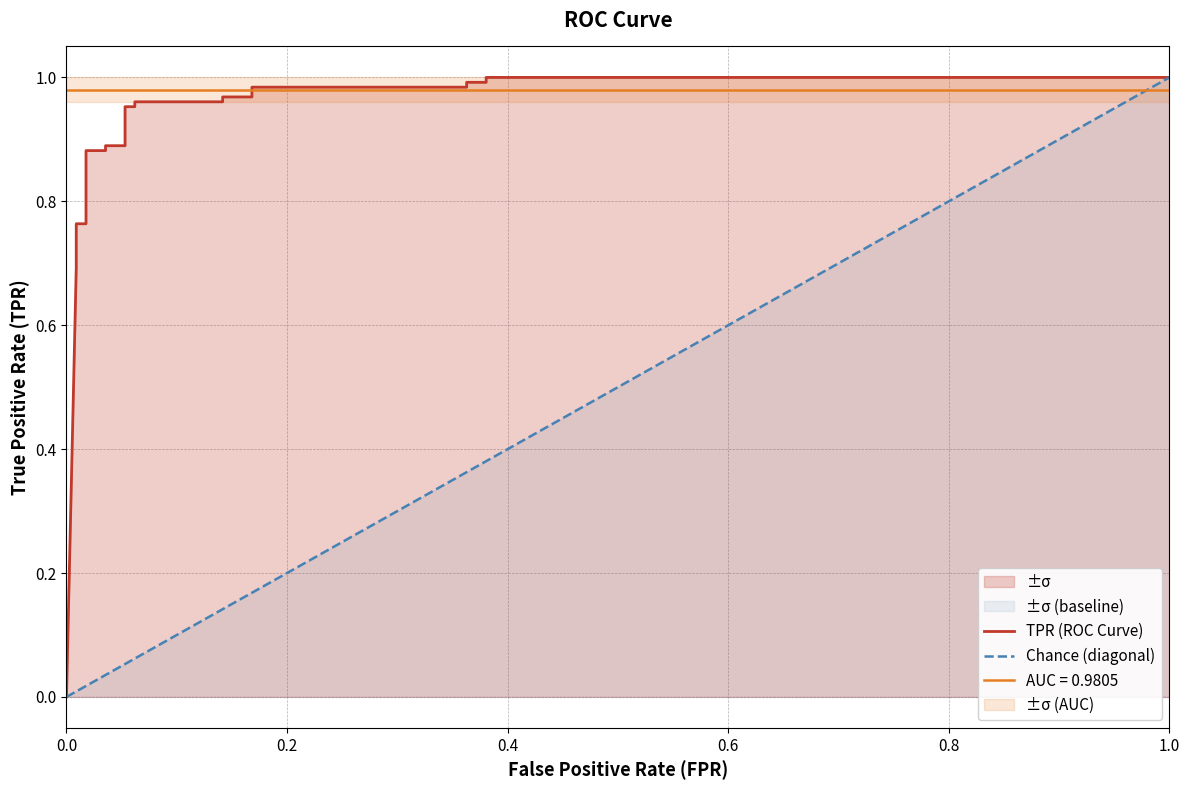

Does the chart have visible grid lines?

Yes